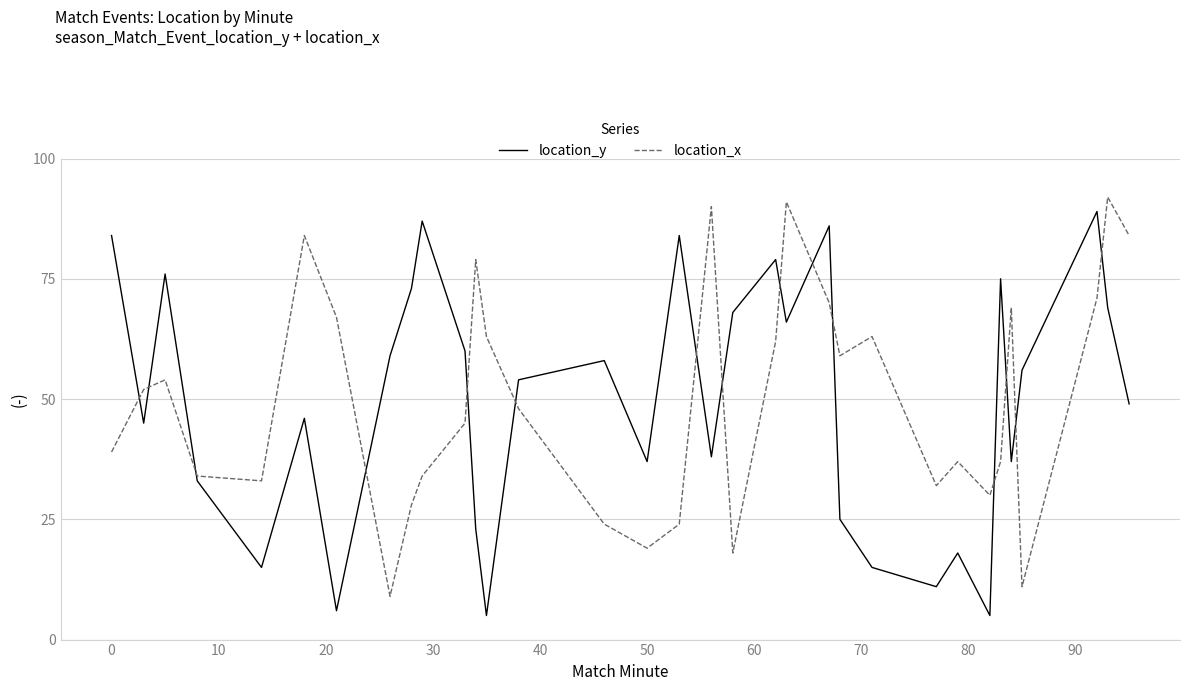

Does the chart display data point markers on the line(s)?

No